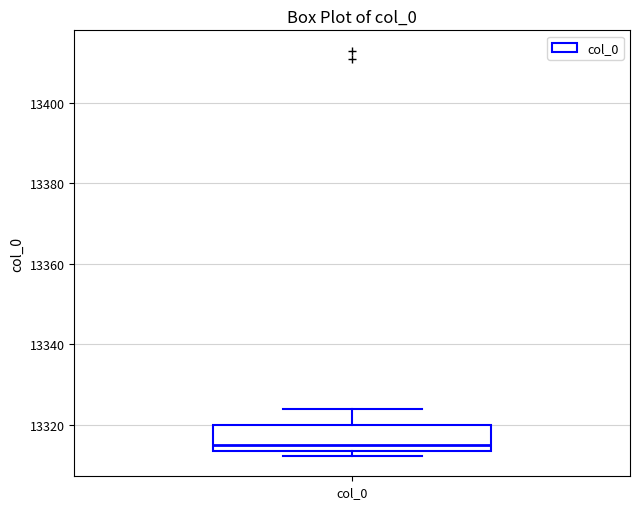

Read this box plot against the y-axis: the position of the median line, the range covered by the box, and the ends of both whiskers. The values are not printed on the chart, so give them approximately, as read against the axis.

median 13316, box 13314 to 13320, whiskers 13312 to 13324